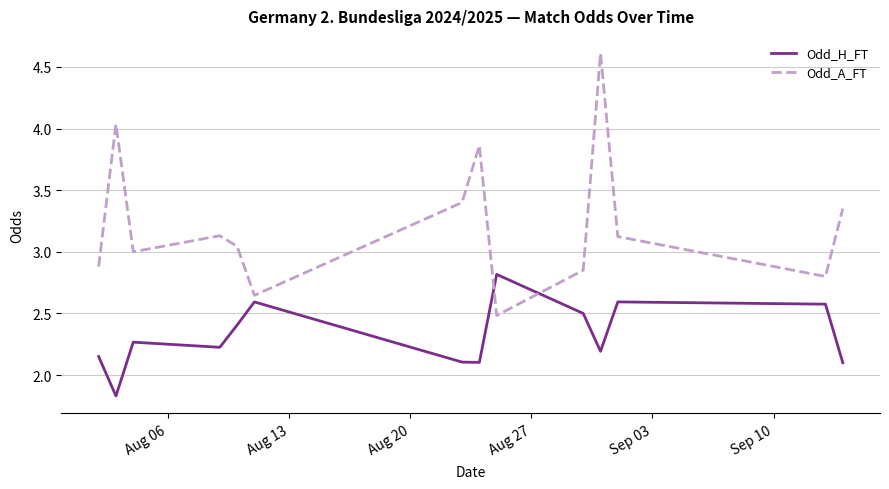

Rank the series by their average value, from lowest to highest.

Odd_H_FT, Odd_A_FT